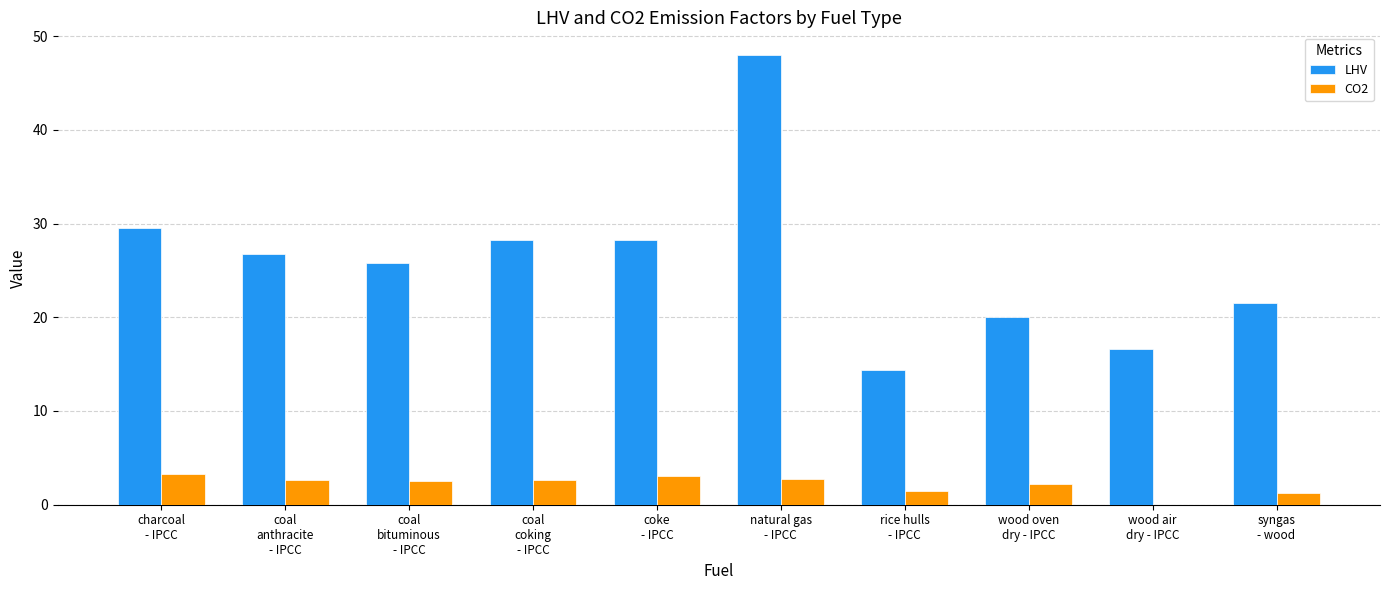

What is the sum of the CO2 values at syngas
- wood and coke
- IPCC?

4.3